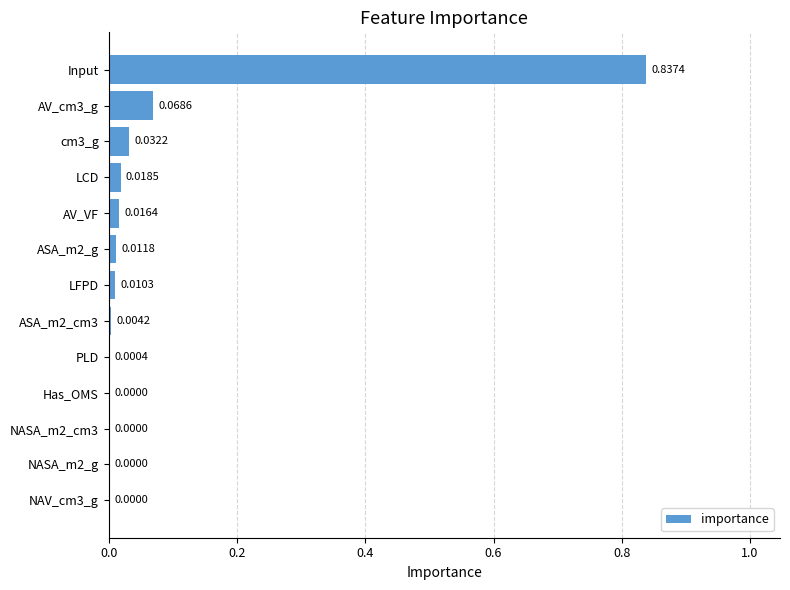

Which category has the highest value across all series?

Input